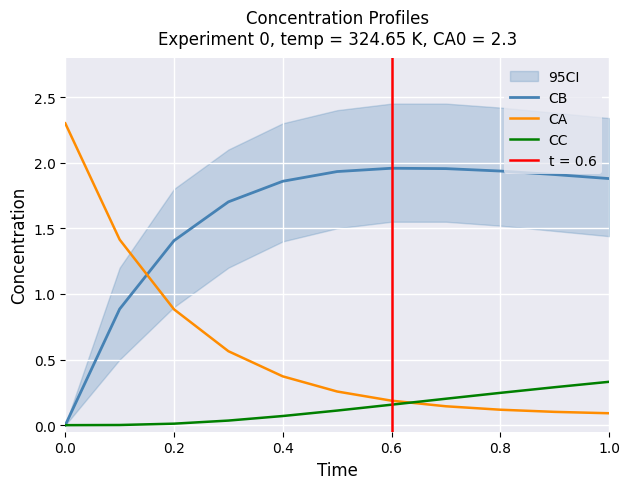

Does the chart display data point markers on the line(s)?

No